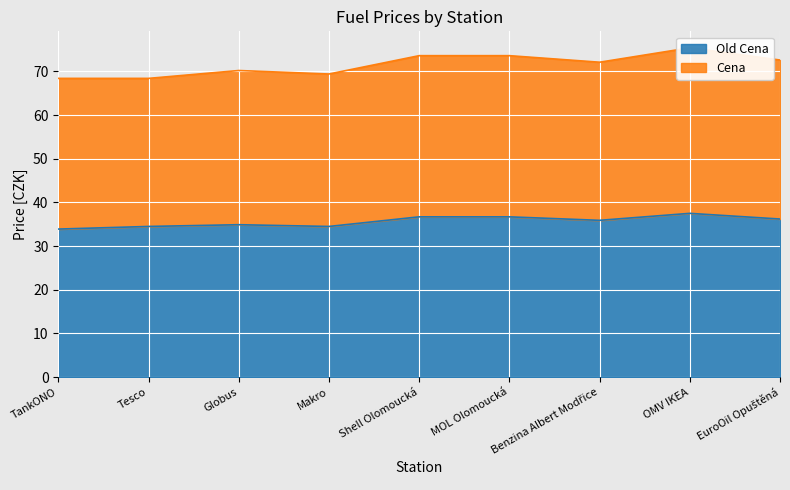

Is it true that Old Cena equals 34.5 at Makro?

True